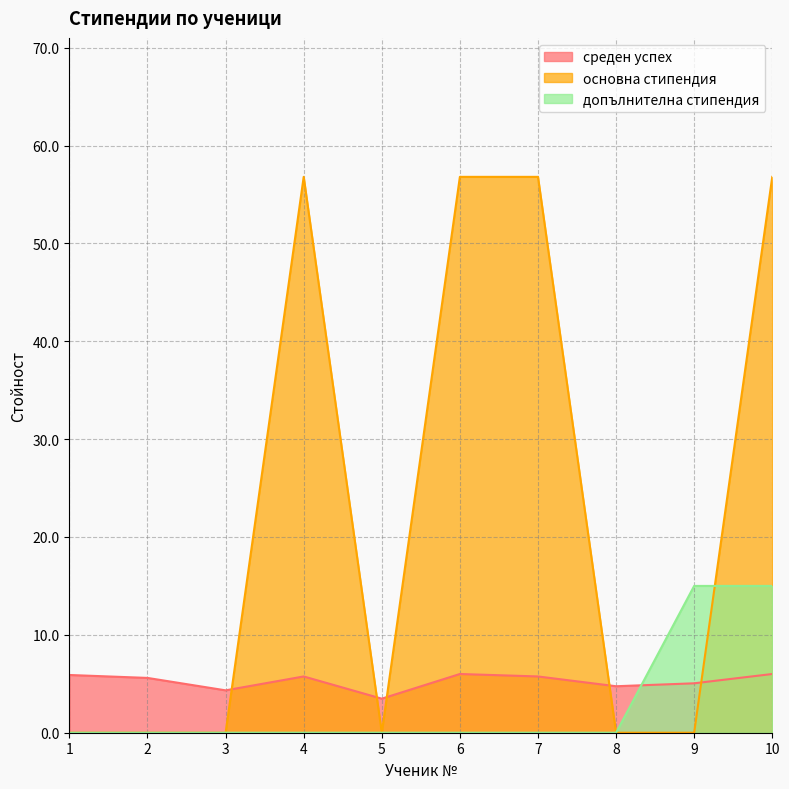

Between which two adjacent categories do среден успех and допълнителна стипендия first intersect?

8 and 9